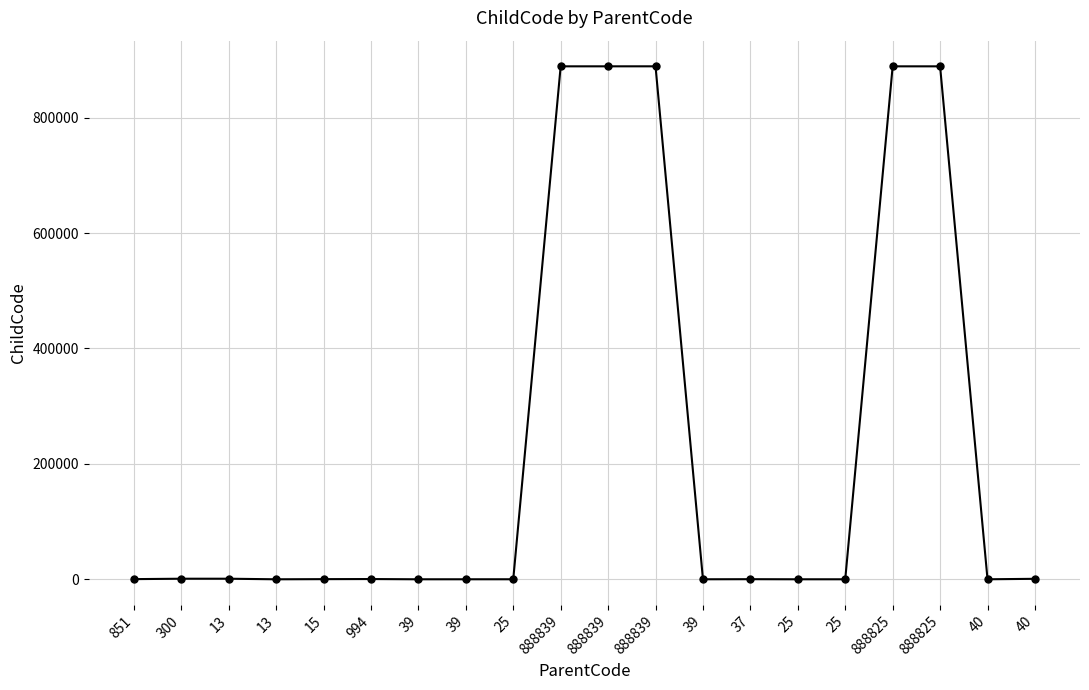

What is the sum of all values?

4448542